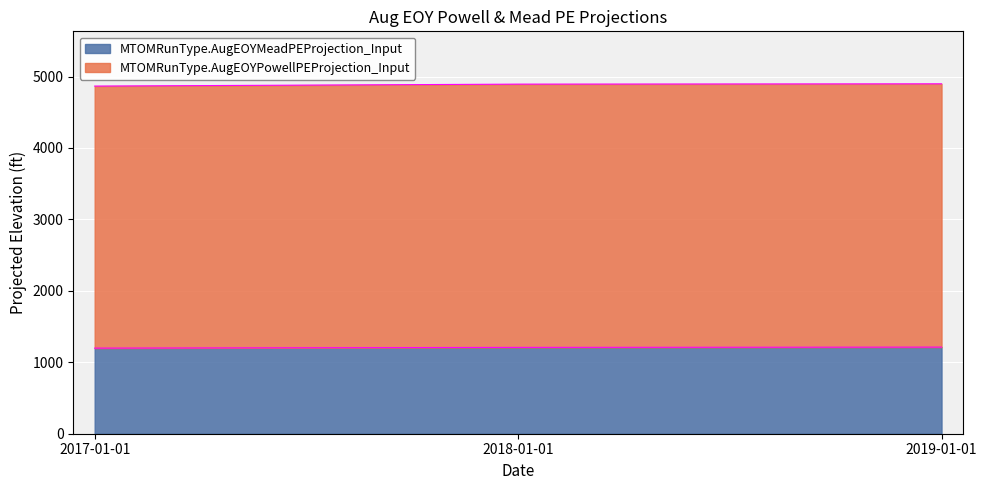

Which series has the largest total across all categories?

MTOMRunType.AugEOYPowellPEProjection_Input